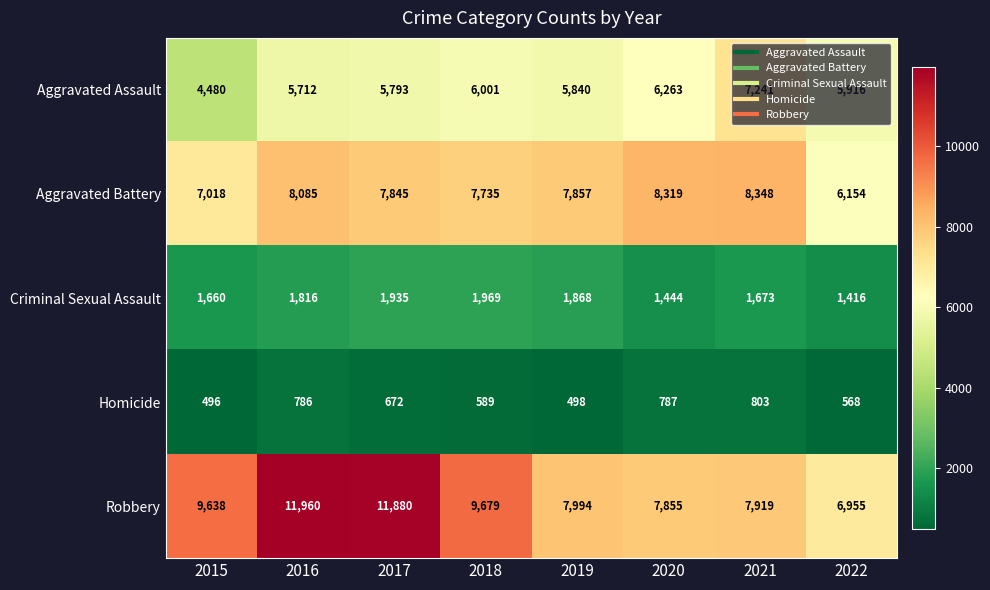

What is the difference between the maximum and second lowest values in the Robbery series?

4105